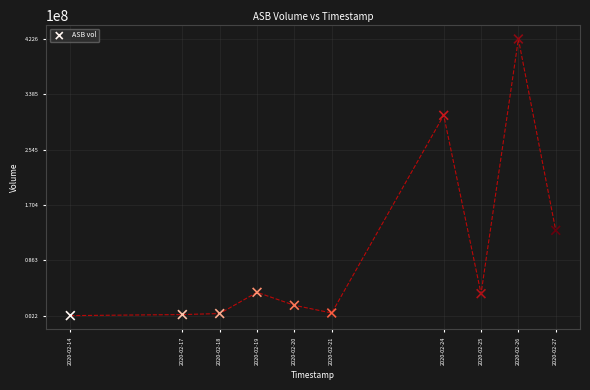

What Y value in the scatter plot is closest to 212408900?

131763400